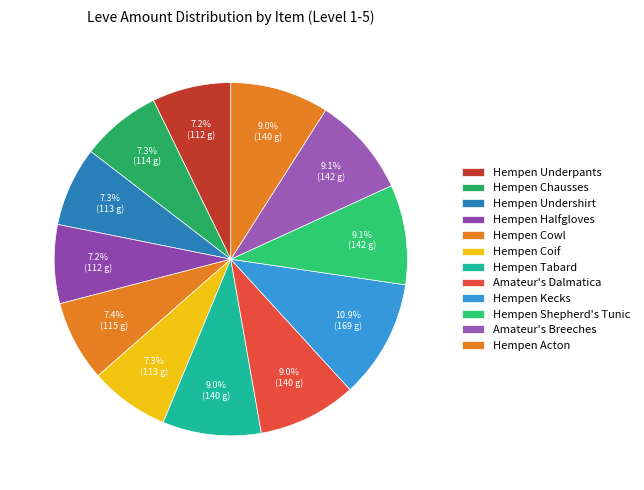

To the nearest percent, what portion does Amateur's Breeches represent?

9%